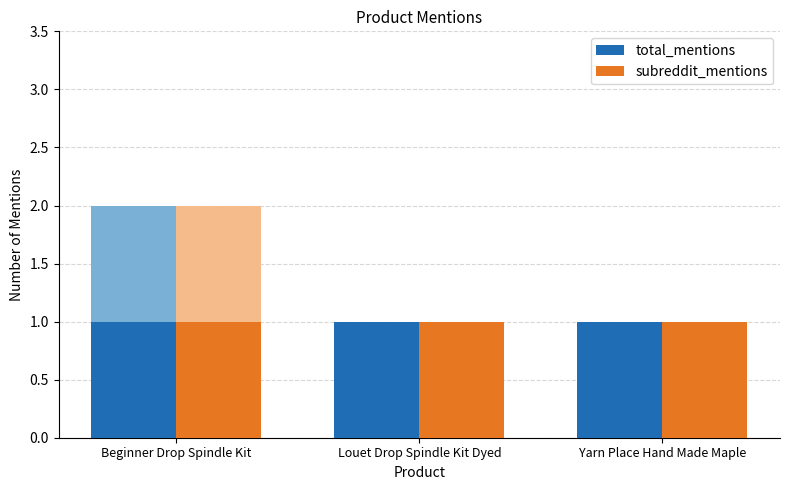

The value of total_mentions at Yarn Place Hand Made Maple is 0. True or false?

False